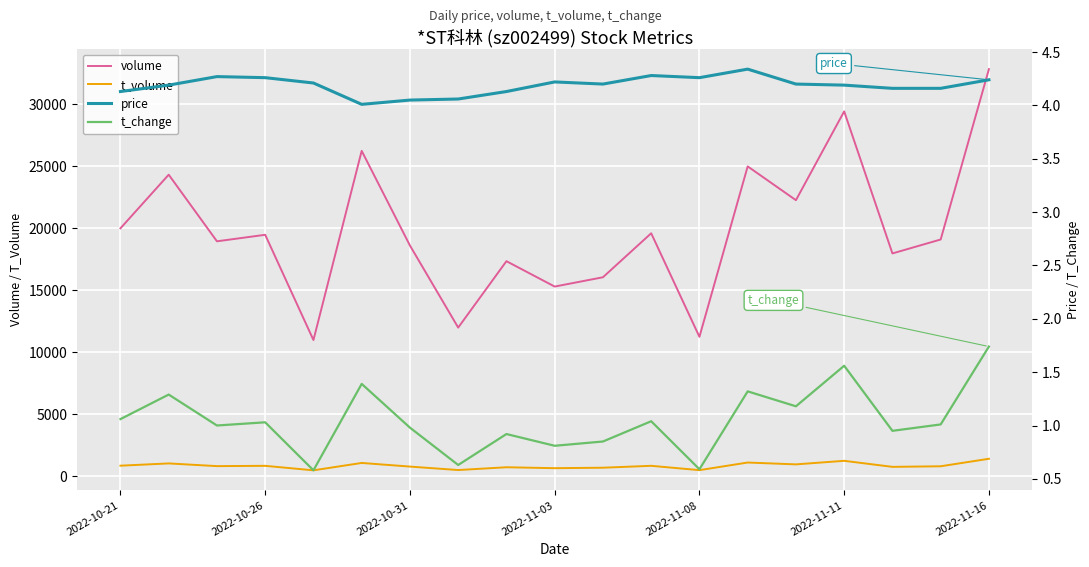

What are all the series names shown in the legend?

volume, t_volume, price, t_change